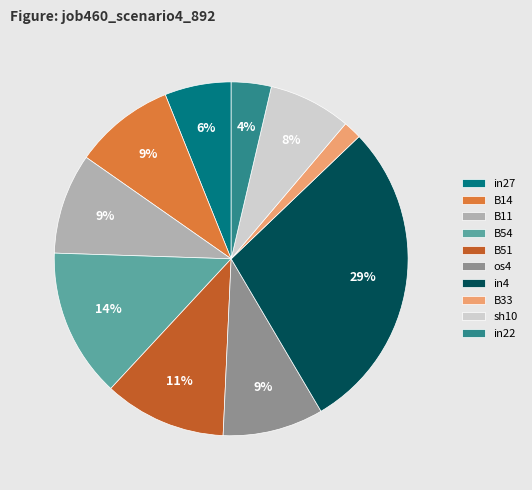

How many segments does this pie chart have?

10